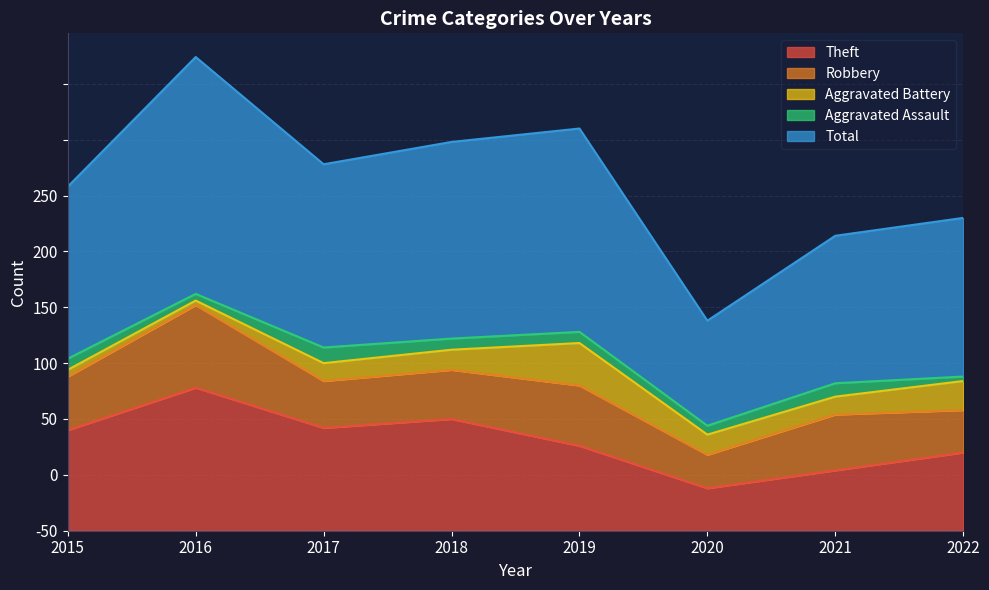

Which series changed the most between 2021 and 2022?

Theft